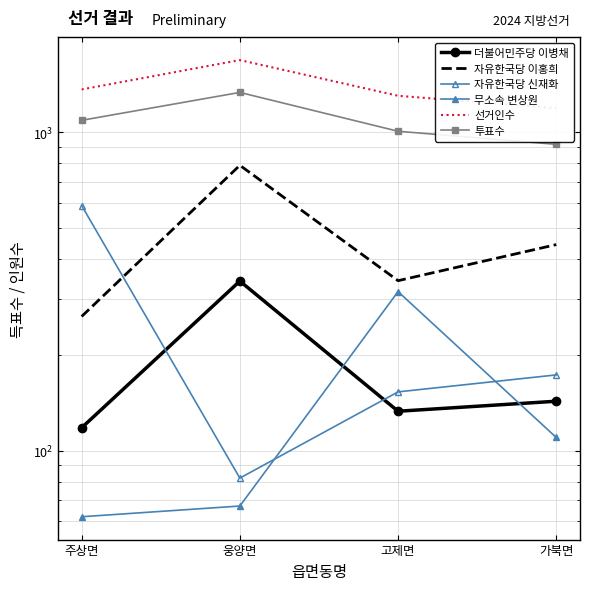

What is the spread (max minus min) of values at 고제면?

1170